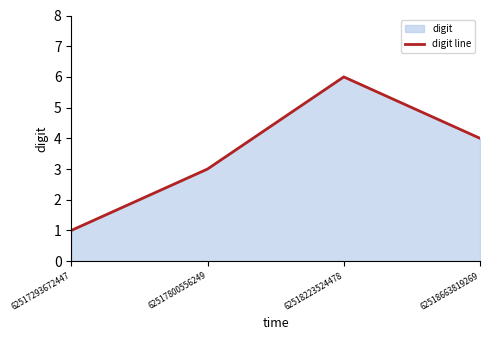

Does the chart have visible grid lines?

No